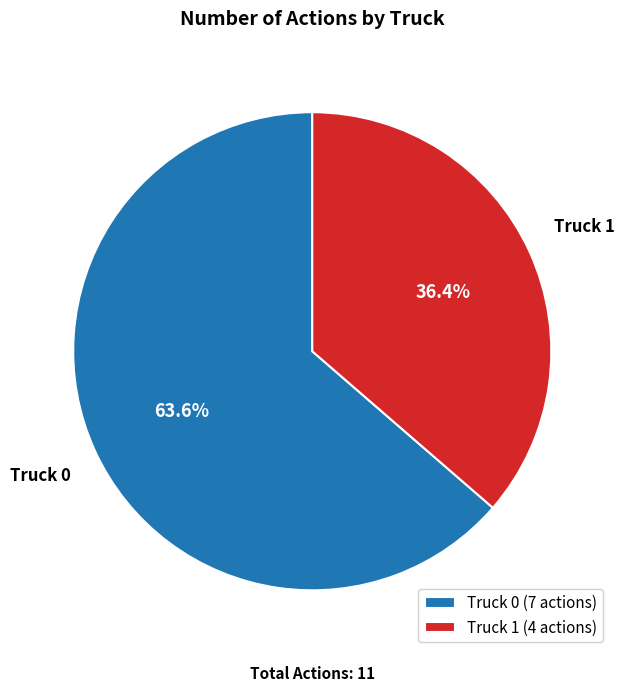

Which slice is the largest?

Truck 0